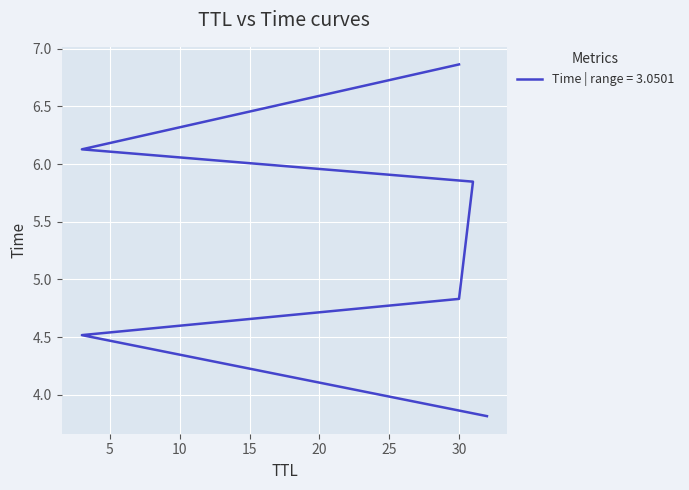

Is it true that the value at 31 is 5.8?

True